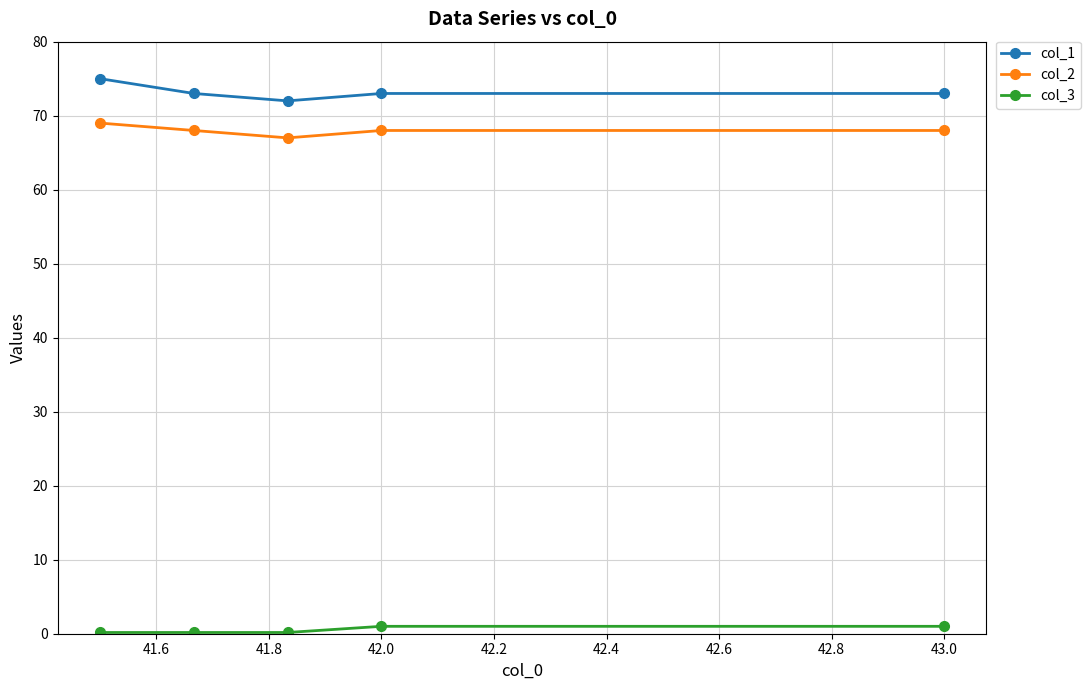

At how many categories does at least one series exceed 30?

5